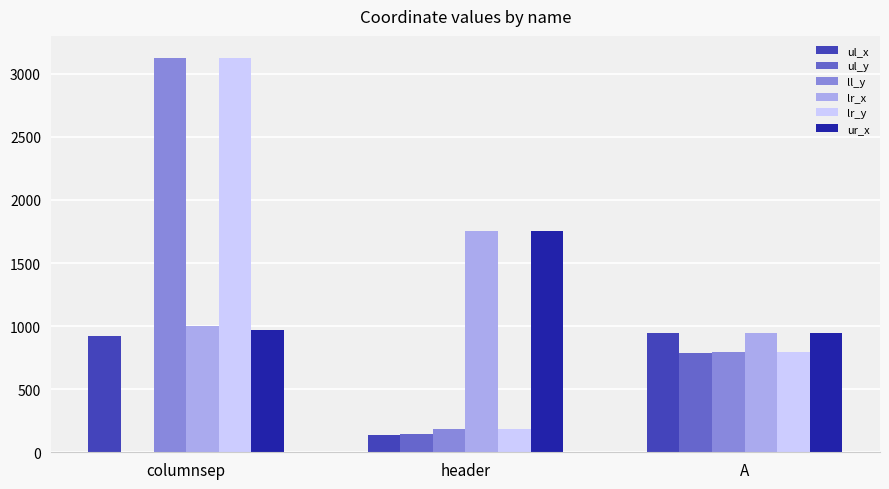

What value does the ur_x series have at A, to the nearest 100?

900